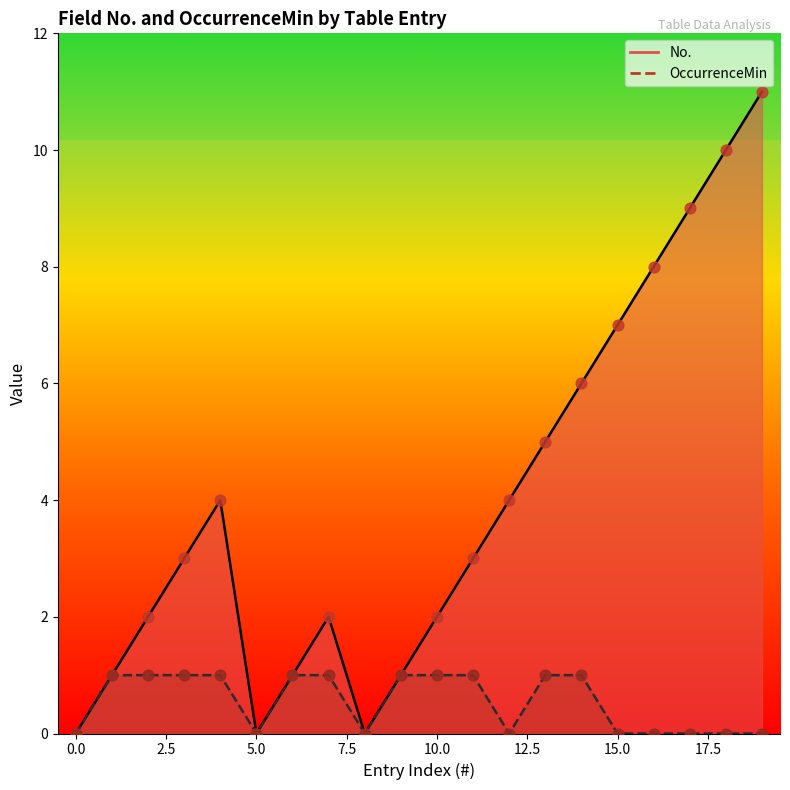

Which series has the widest spread of Y values?

No.